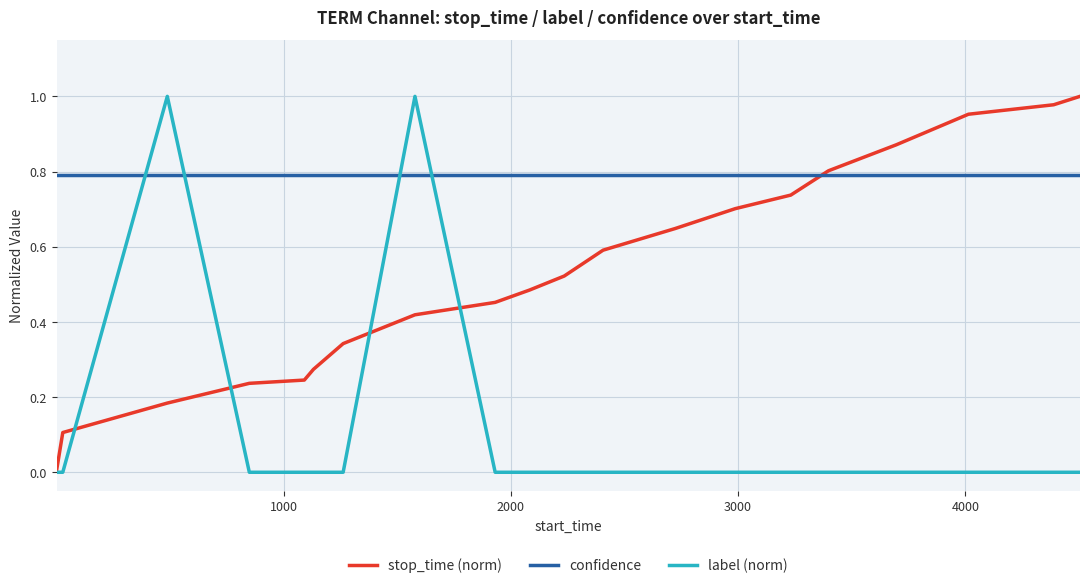

Which series has the largest total across all categories?

confidence